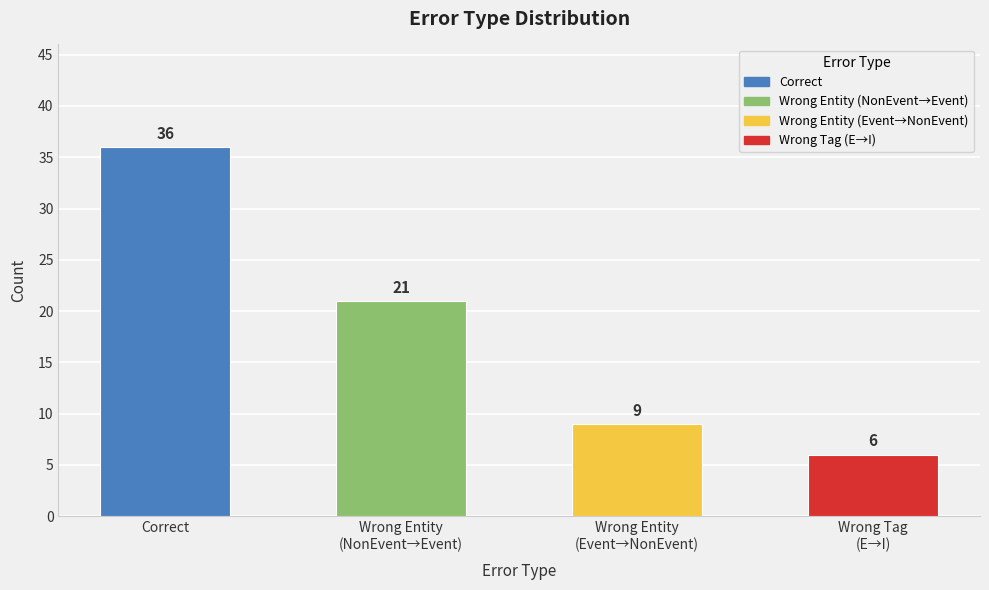

At which label does the data first exceed 21?

Correct